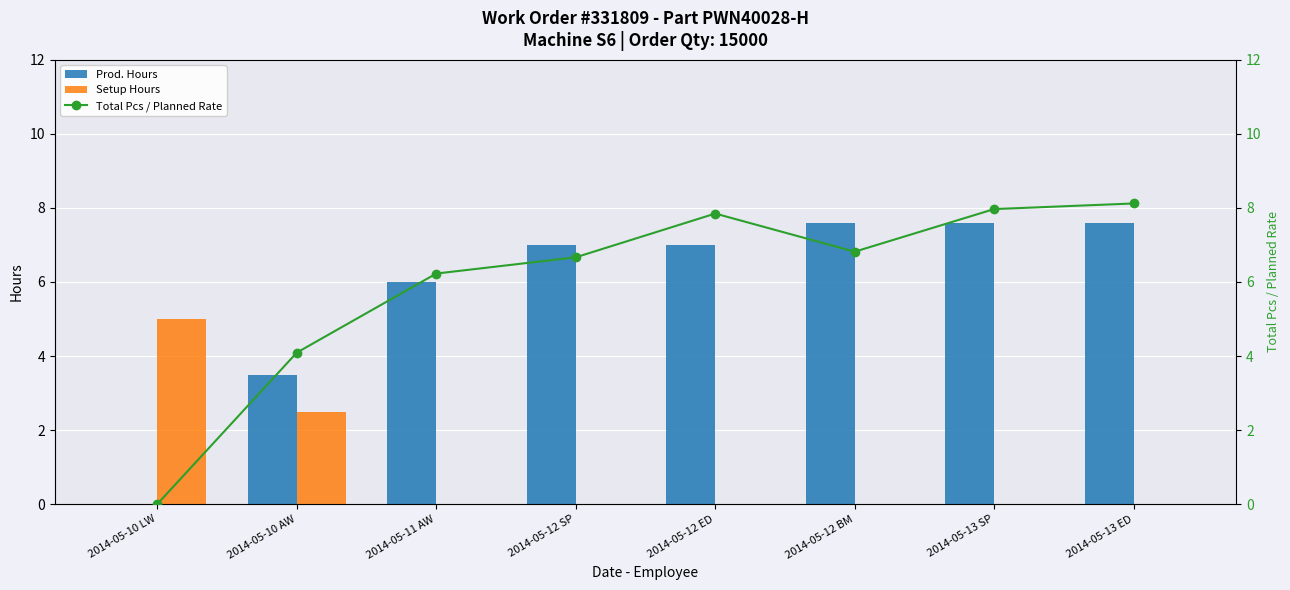

What are all the series names shown in the legend?

Prod. Hours, Setup Hours, Total Pcs / Planned Rate